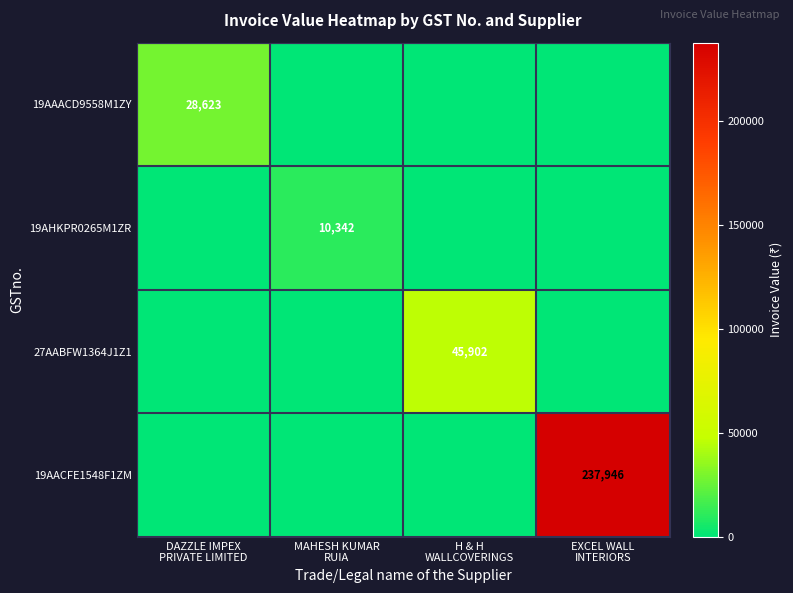

At which category is the sum across all series the highest?

EXCEL WALL
INTERIORS